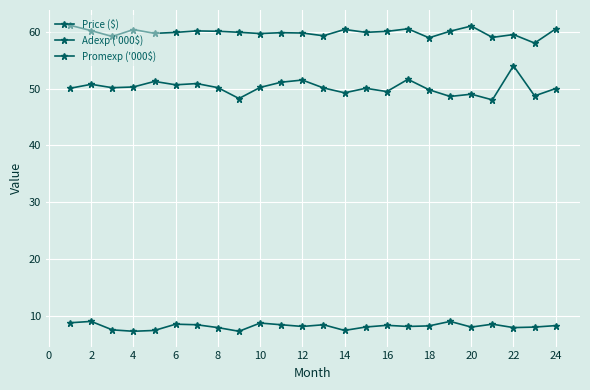

In Adexp ('000$), how many points are lower than both neighbors (excluding endpoints)?

8